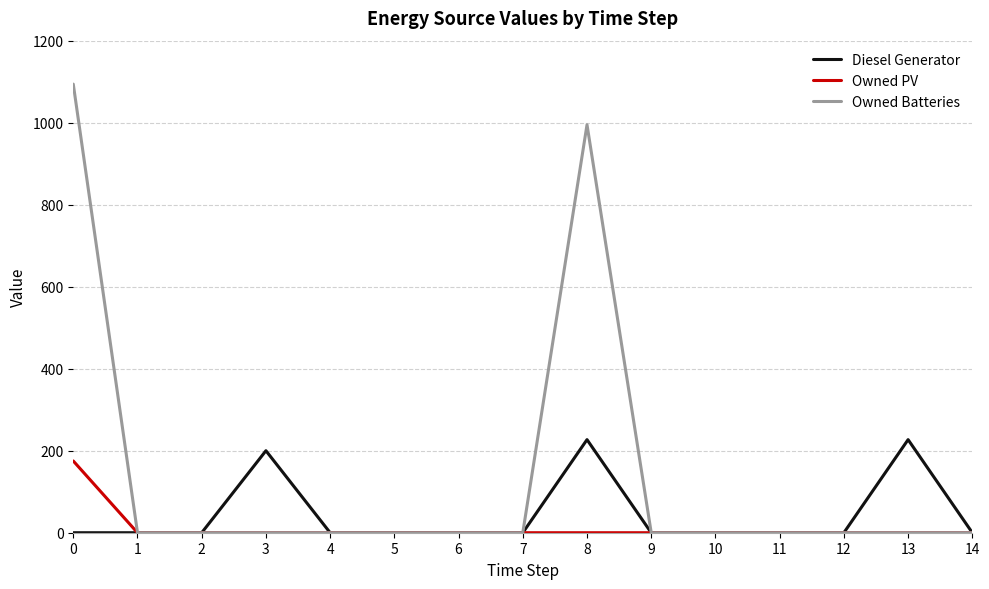

Which series has the largest total across all categories?

Owned Batteries